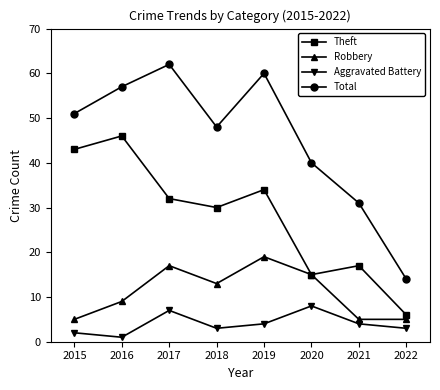

Rank the series at 2021 from lowest to highest value.

Aggravated Battery, Robbery, Theft, Total